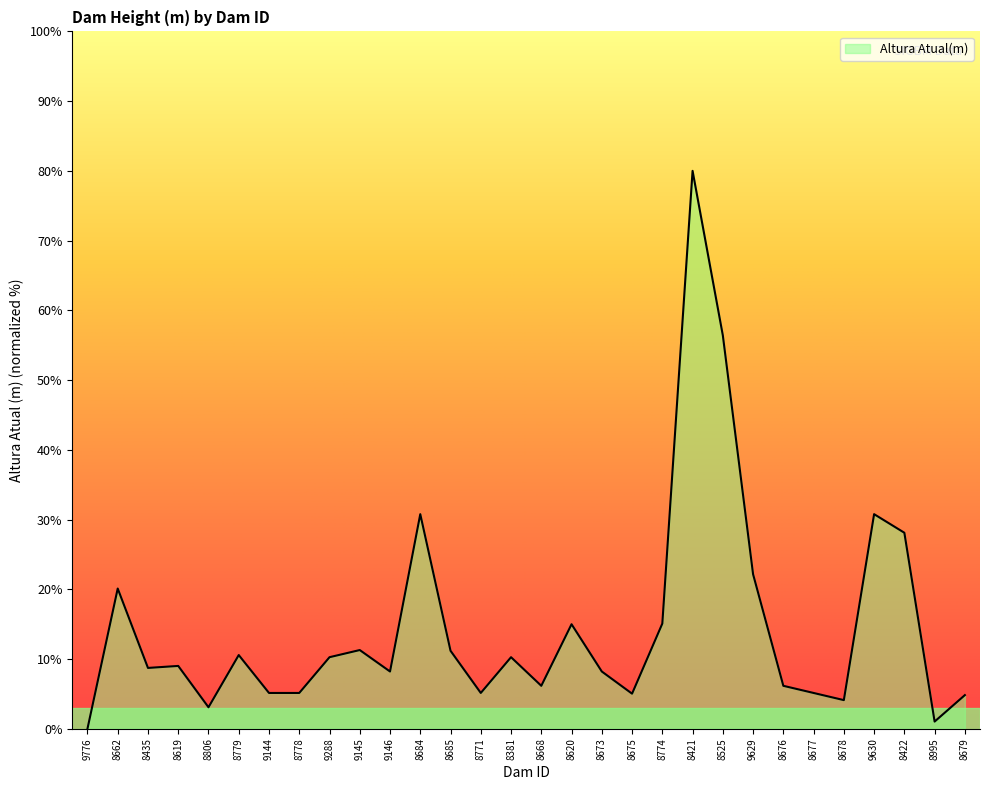

Which label corresponds to the smallest value in the chart?

9776